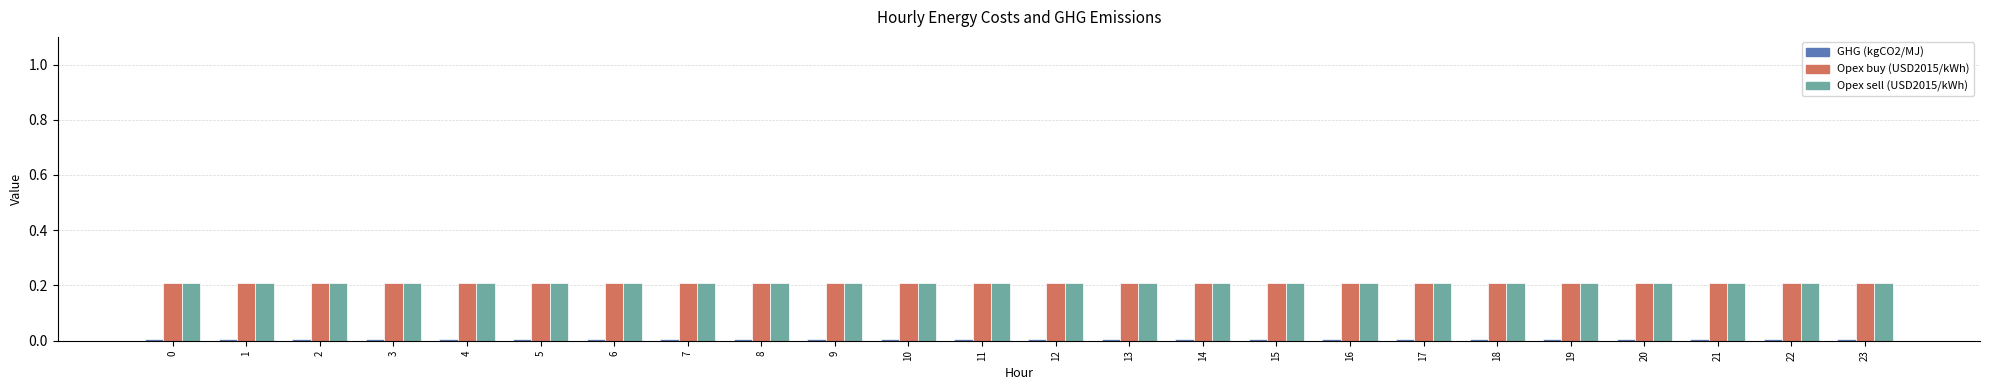

Is it true that Opex sell (USD2015/kWh) equals 0.2 at 11?

True